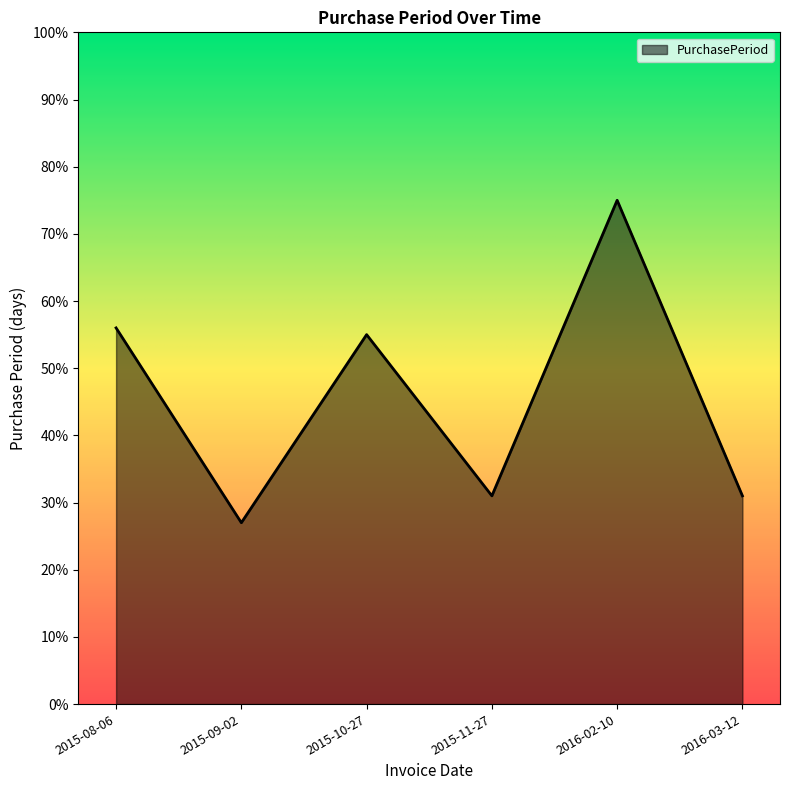

How many series are shown in this chart?

1